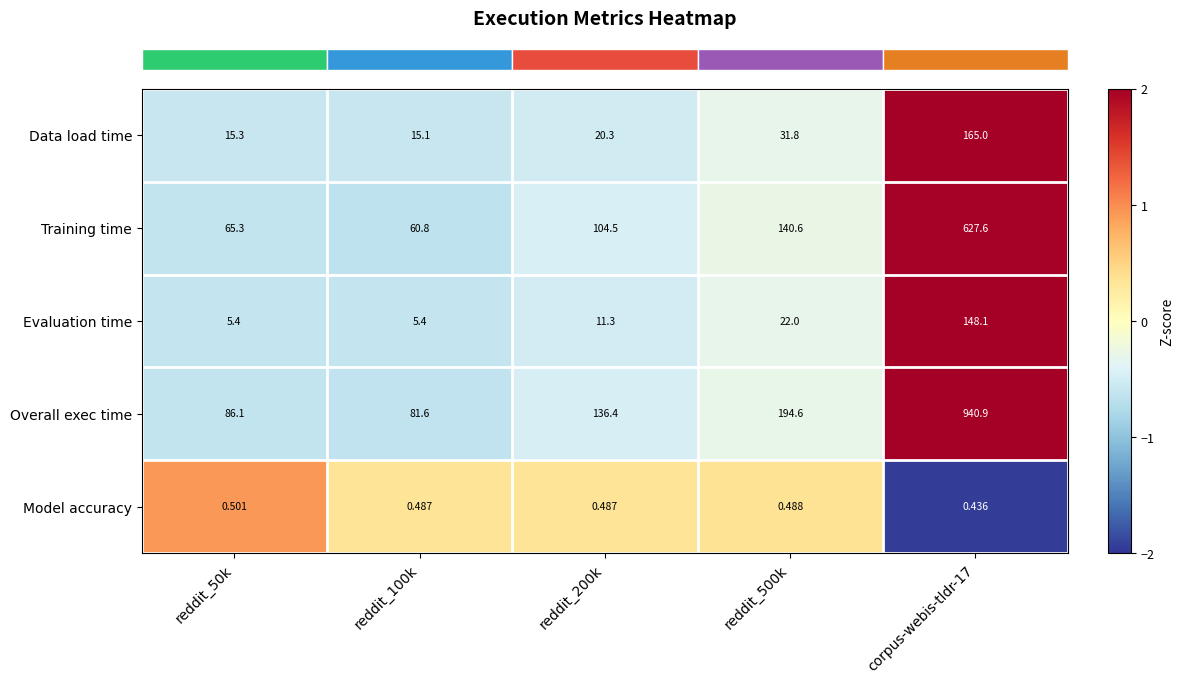

Rank the series by their maximum value, from highest to lowest.

Overall exec time, Training time, Data load time, Evaluation time, Model accuracy